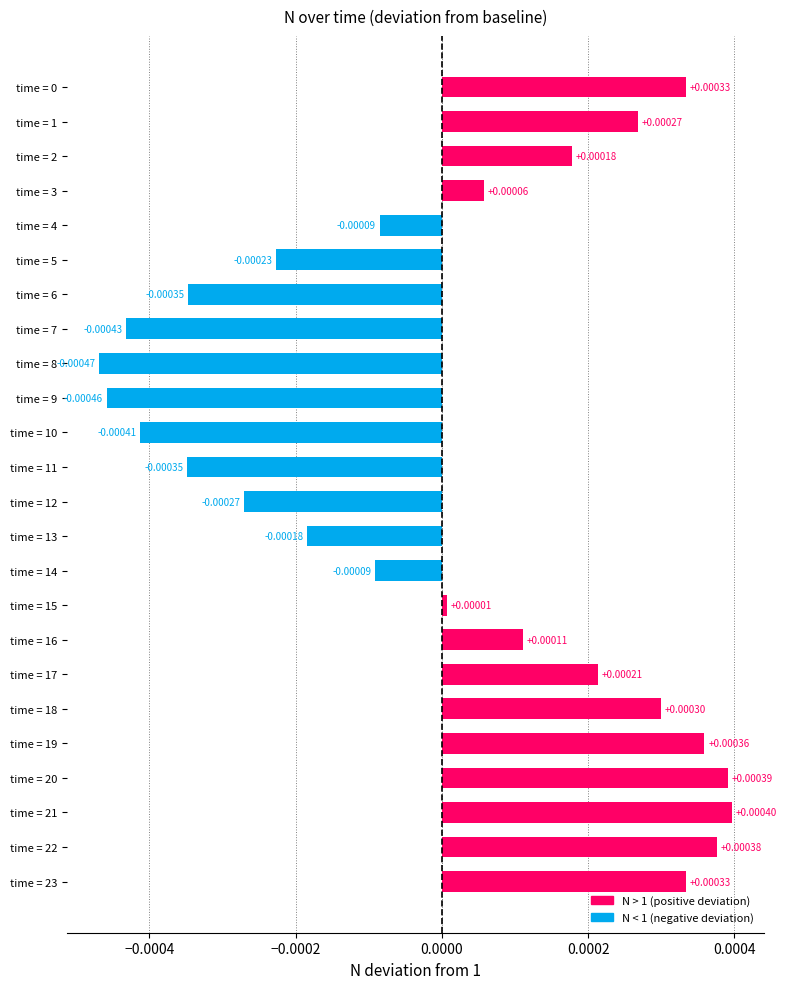

Which has a higher value, time = 23 or time = 7?

time = 23